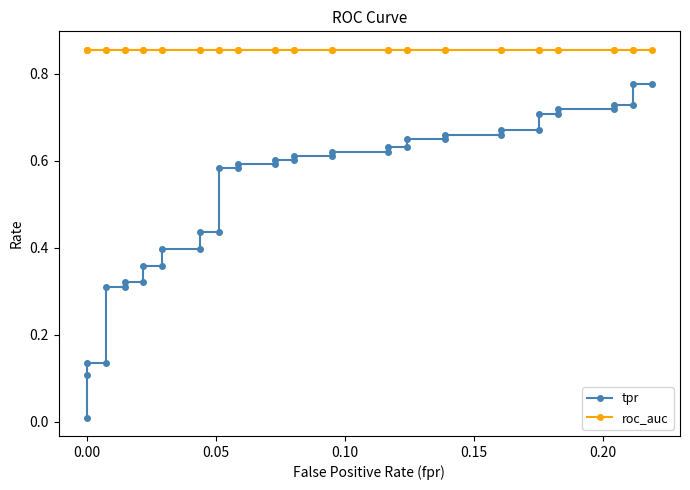

What is the average value of the tpr series?

0.5